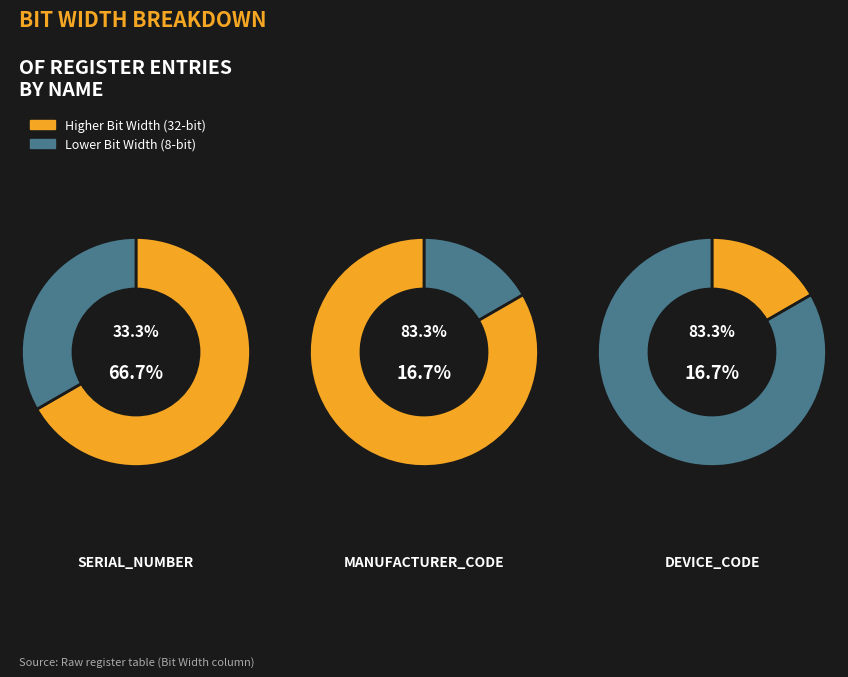

To the nearest percent, what is the difference between the SERIAL_NUMBER and MANUFACTURER_CODE slice percentages?

50%